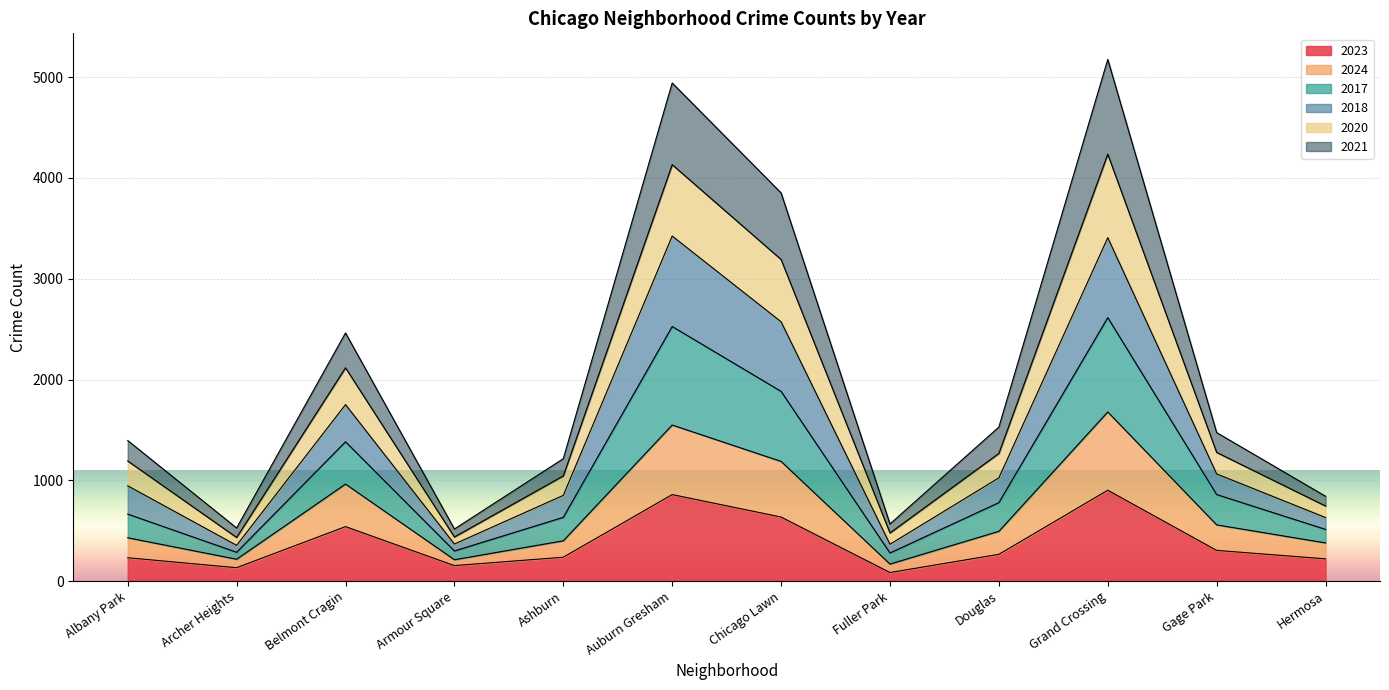

What are all the series names shown in the legend?

2023, 2024, 2017, 2018, 2020, 2021